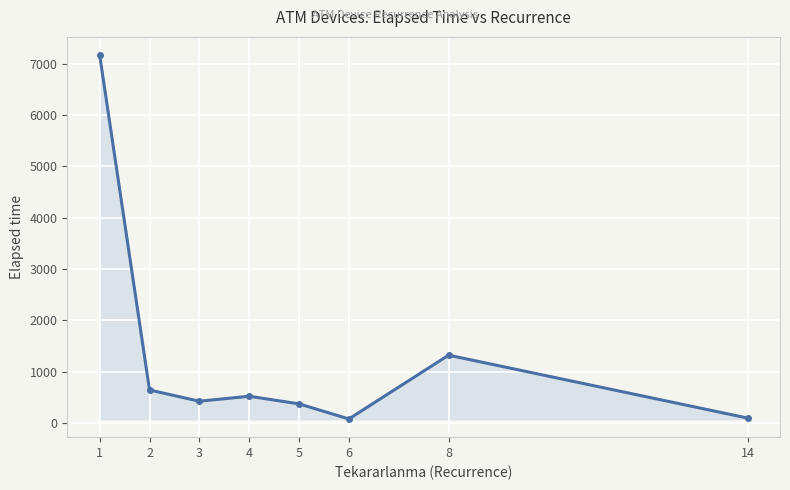

Is it true that the value at 5 is 371.7?

True